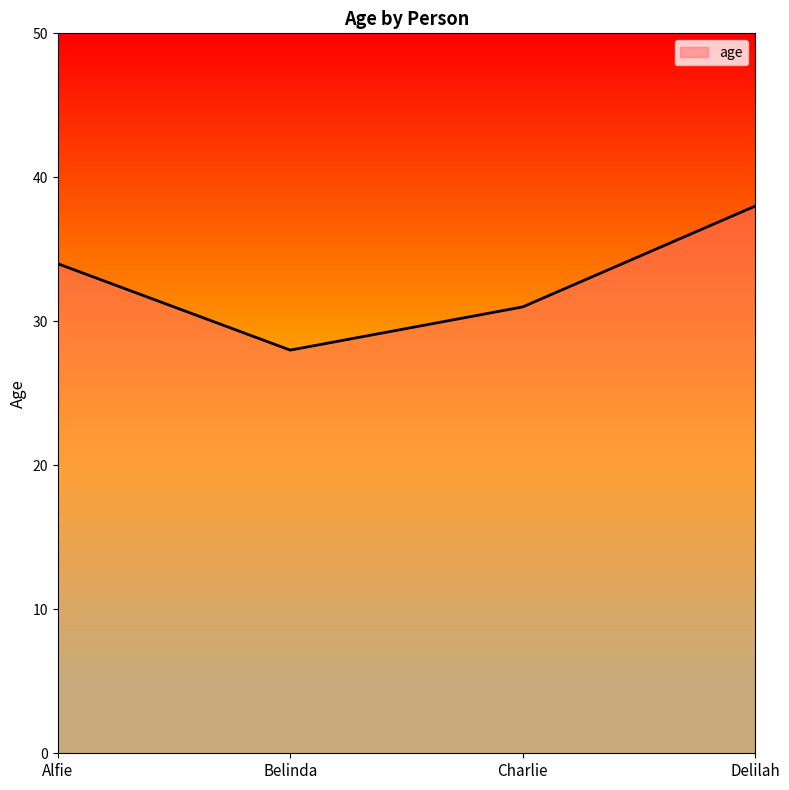

Where is the first local minimum?

Belinda